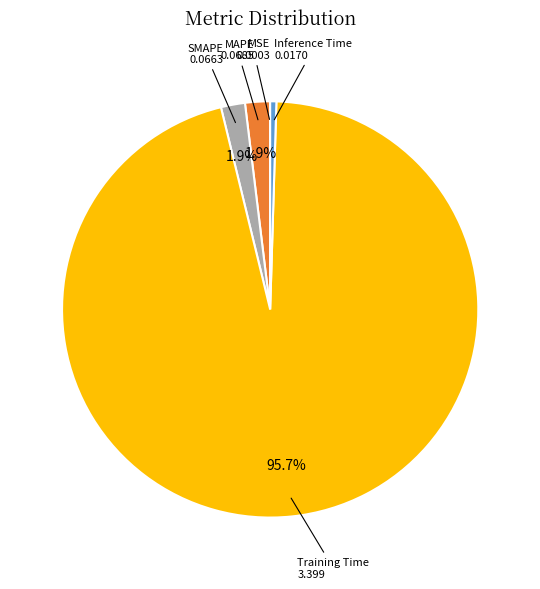

Which category has the biggest portion of the pie?

Training Time